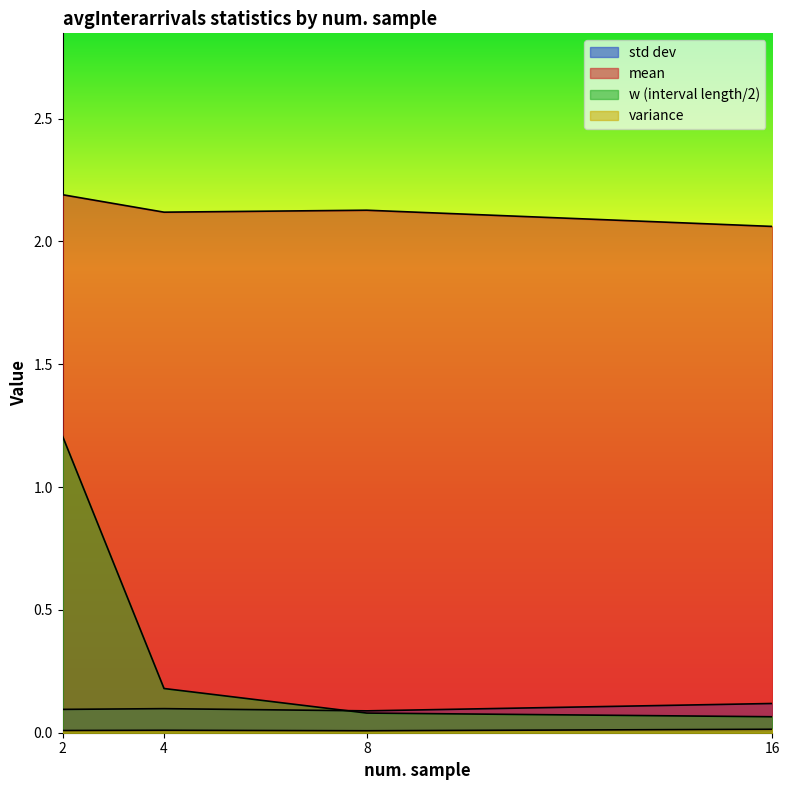

What is the total value across all series at 8?

2.3